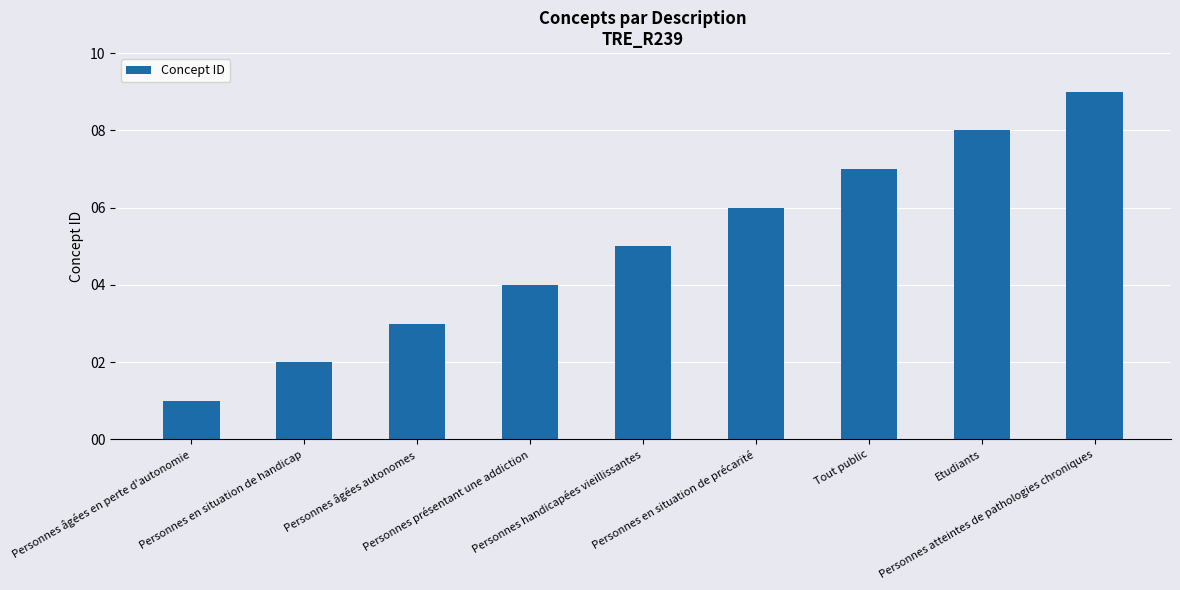

What is the value of the 2nd bar from the left?

2